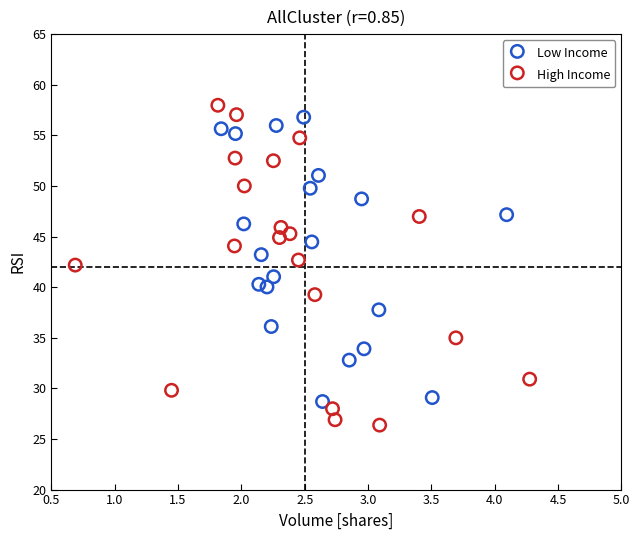

Which series contains the lowest Y value?

High Income